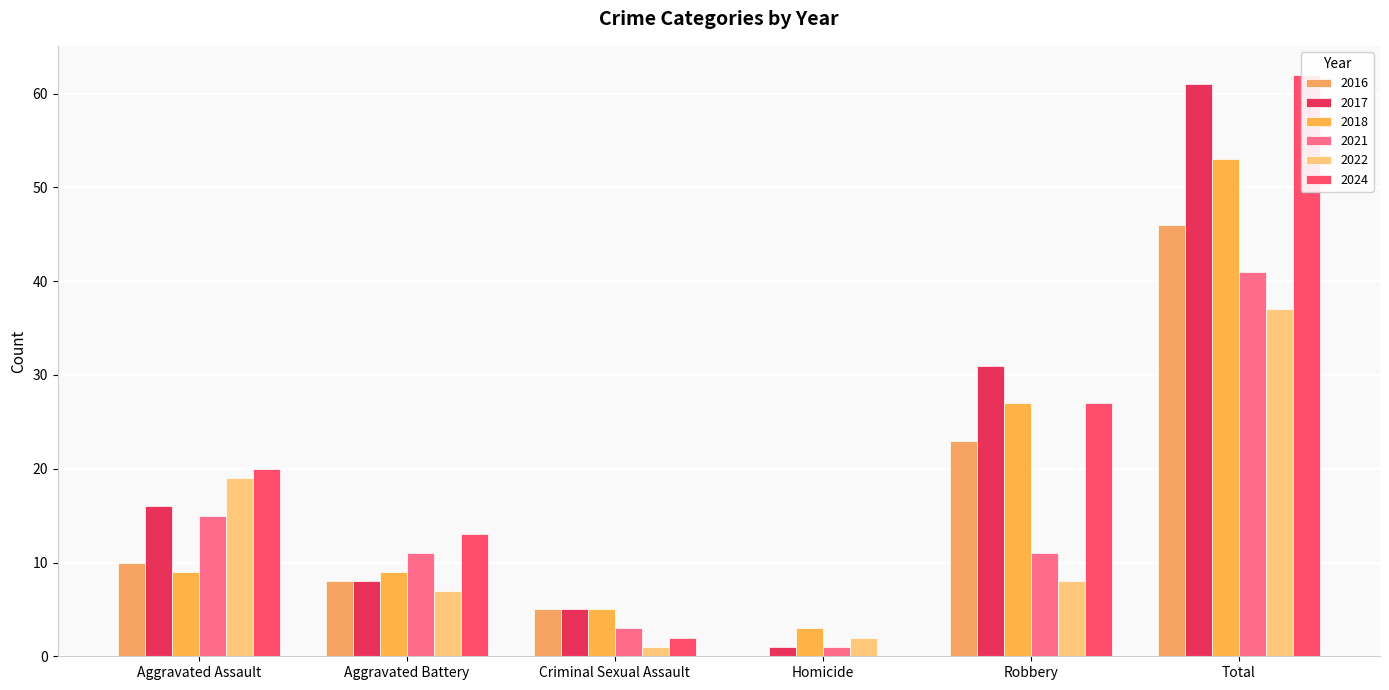

Which series has the largest range (max minus min)?

2024